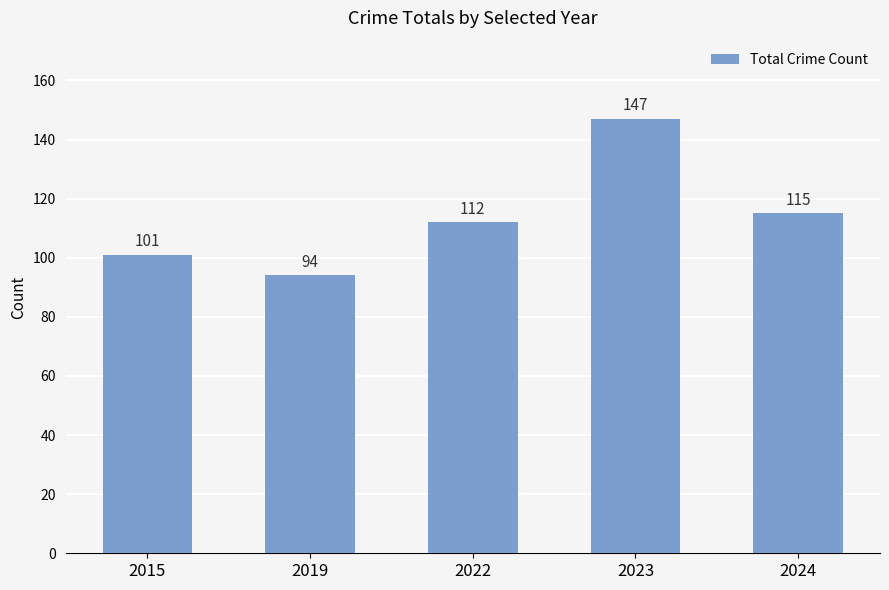

The chart shows a value of 36 at 2015. True or false?

False